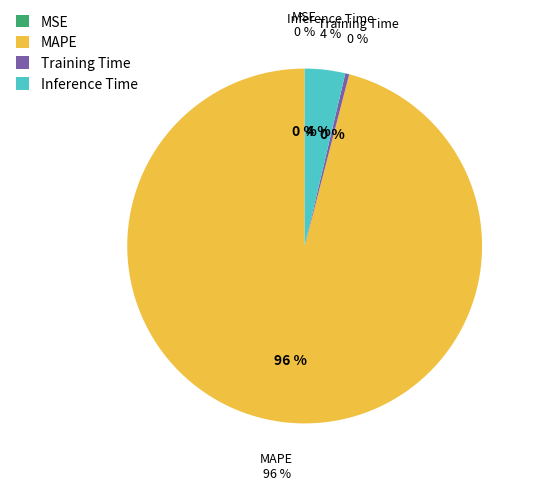

True or false: MAPE accounts for 96% of the total.

True